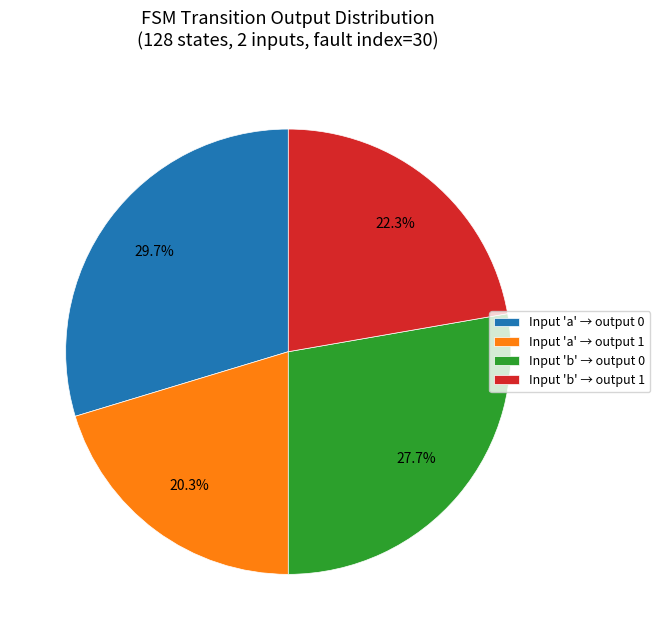

What is the smallest slice in the pie chart?

Input 'a' → output 1